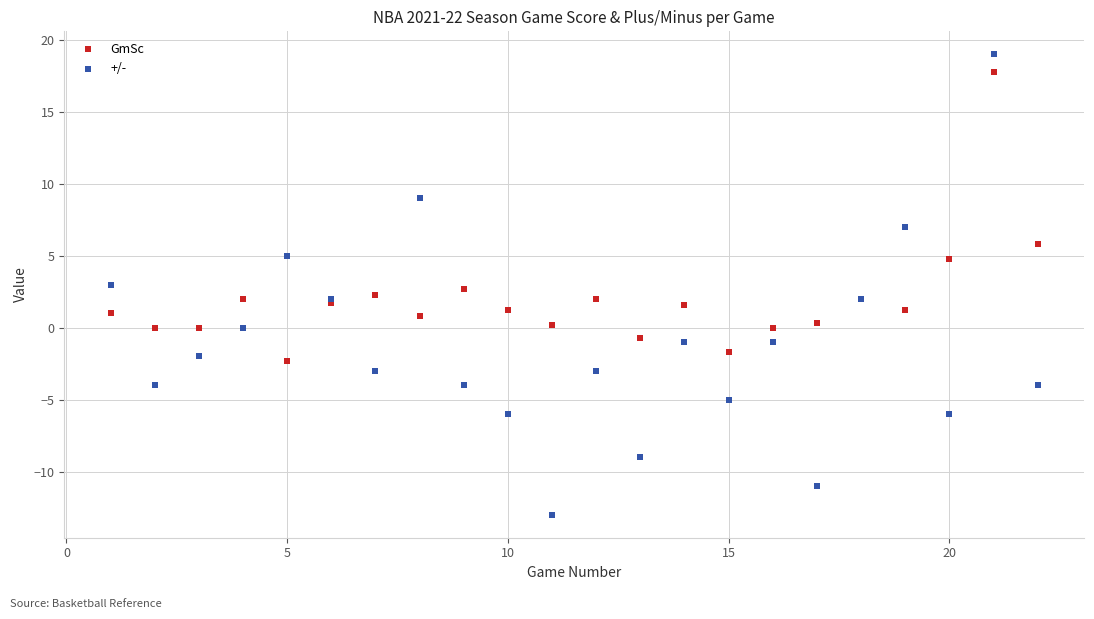

Which series contains the highest Y value?

+/-